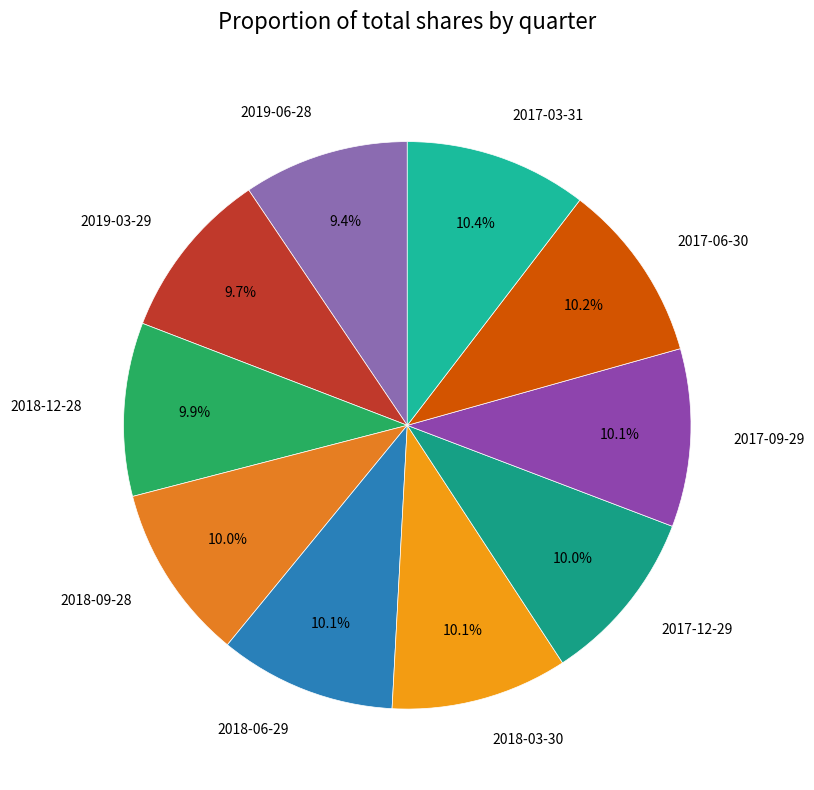

Combined, what portion of the pie is 2018-09-28 and 2017-03-31?

20.4%